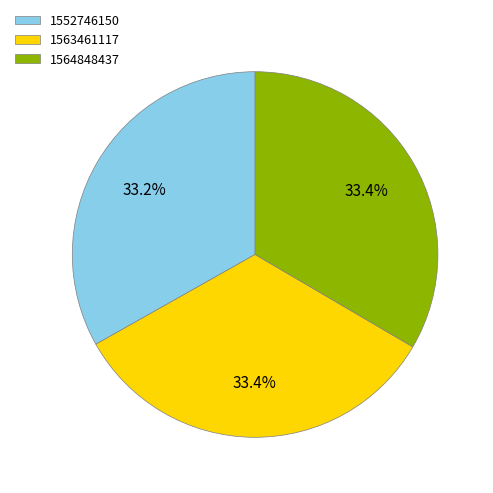

To the nearest percent, what is the average slice percentage?

33%